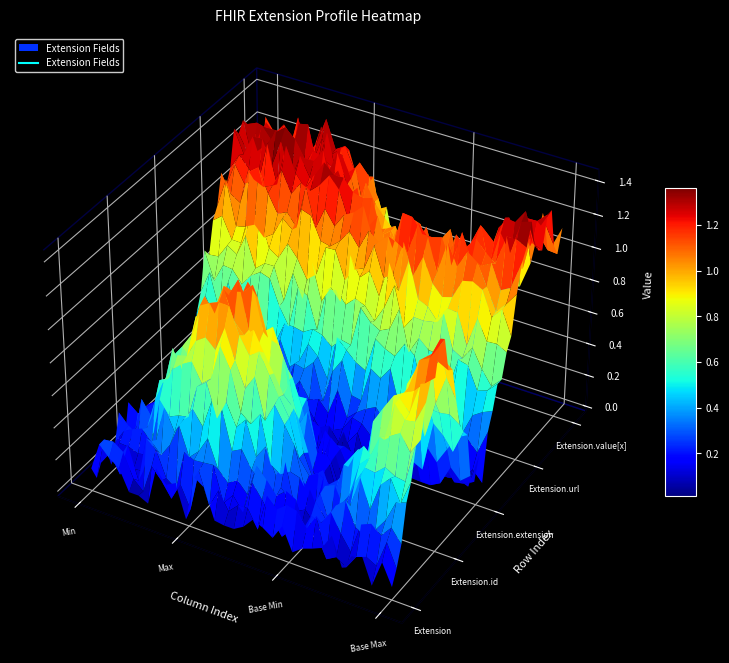

Which series has the widest spread of values?

Extension